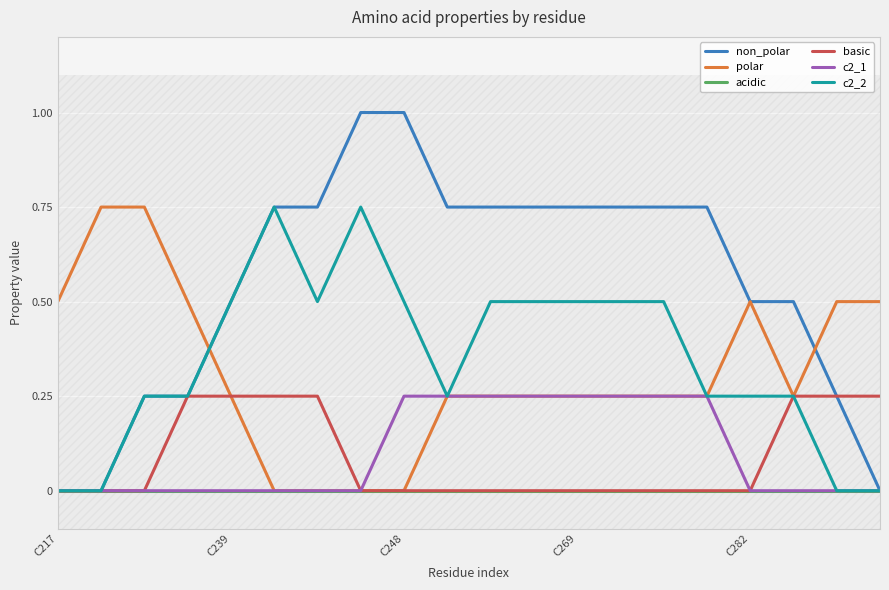

What is the greatest value displayed?

1.0